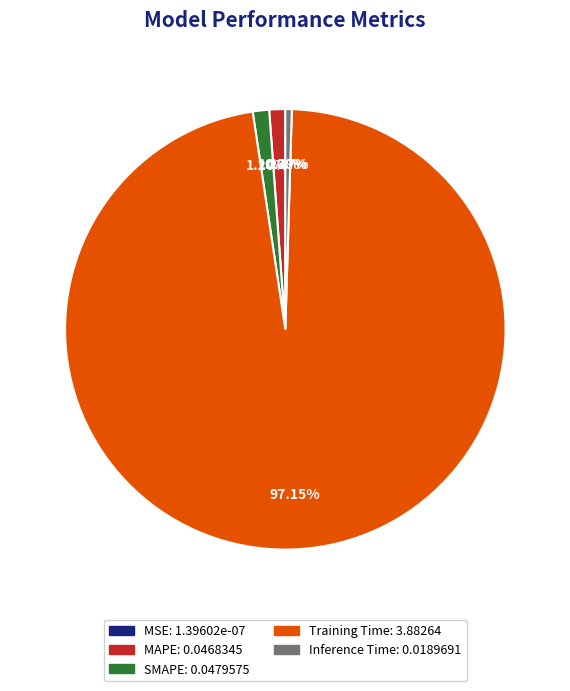

Does any single category account for the majority?

Yes